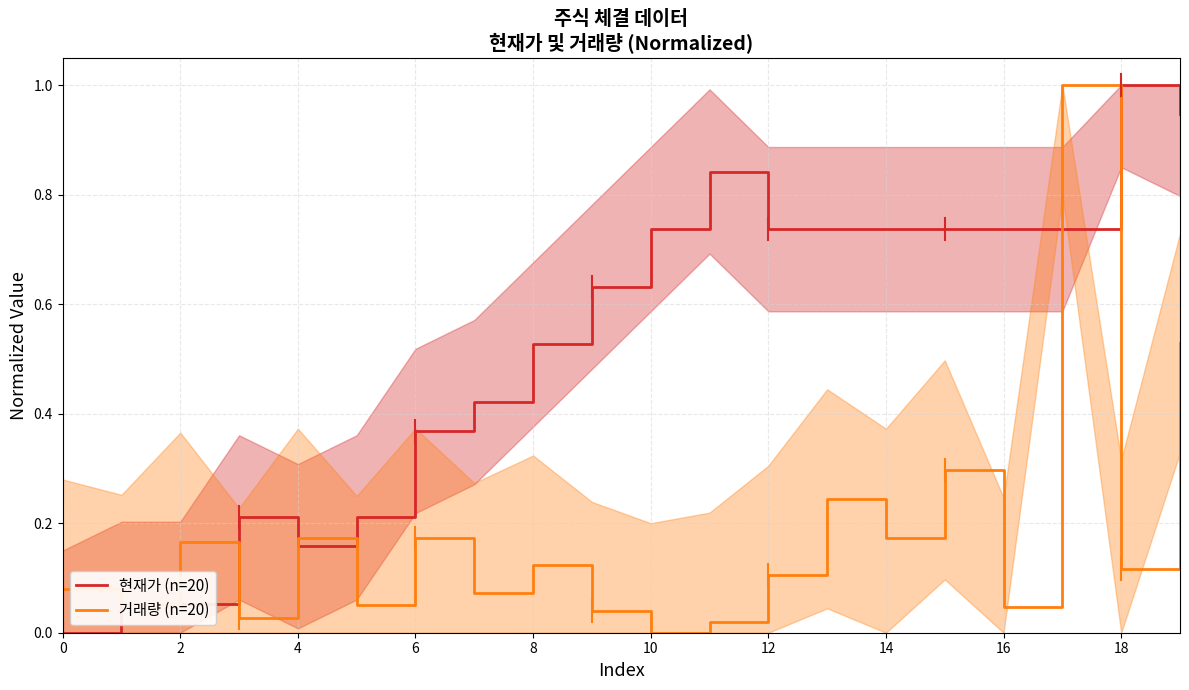

What is the difference between the second highest and minimum values in the 거래량 (n=20) series?

0.5